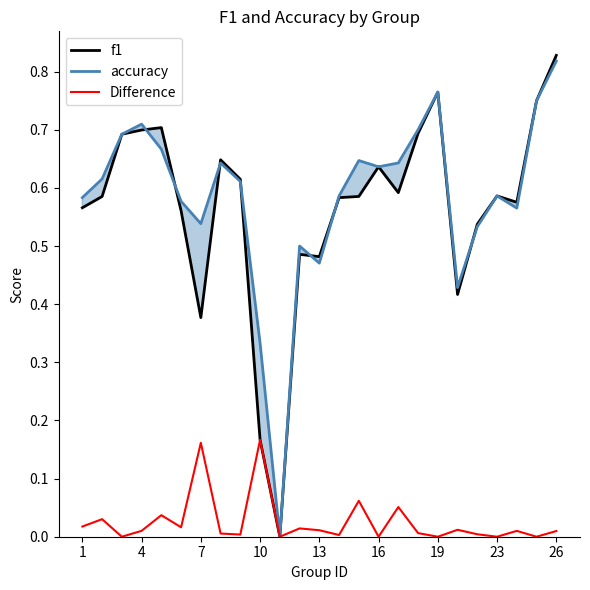

What is the average value of the f1 series?

0.6